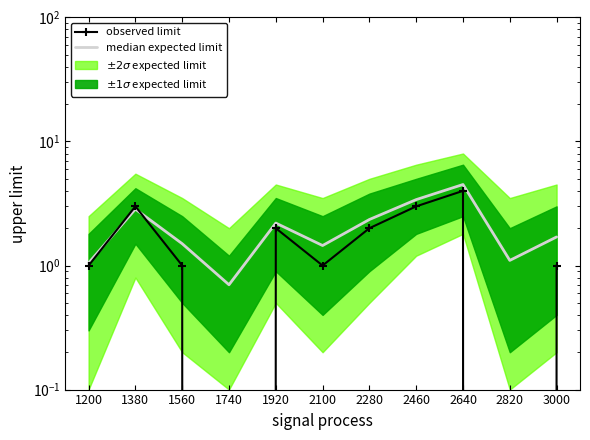

What is the difference between the maximum and minimum values in the observed limit series?

4.0